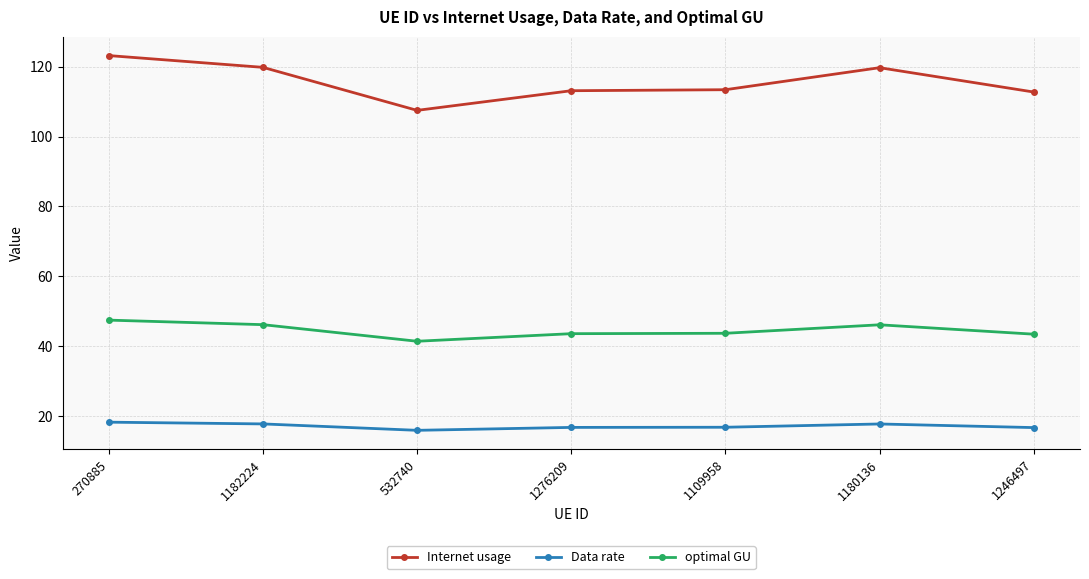

Rank the series at 1246497 from lowest to highest value.

Data rate, optimal GU, Internet usage